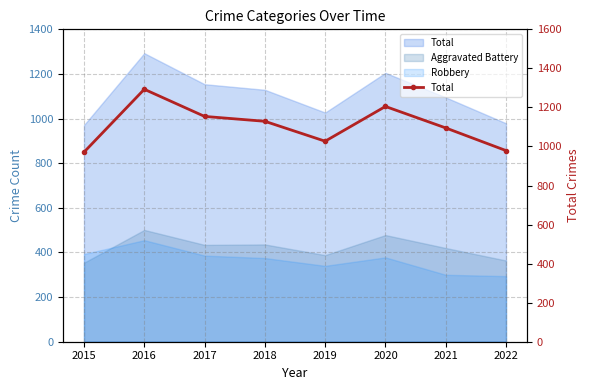

Read the value at 2016, to the nearest 10.

1290